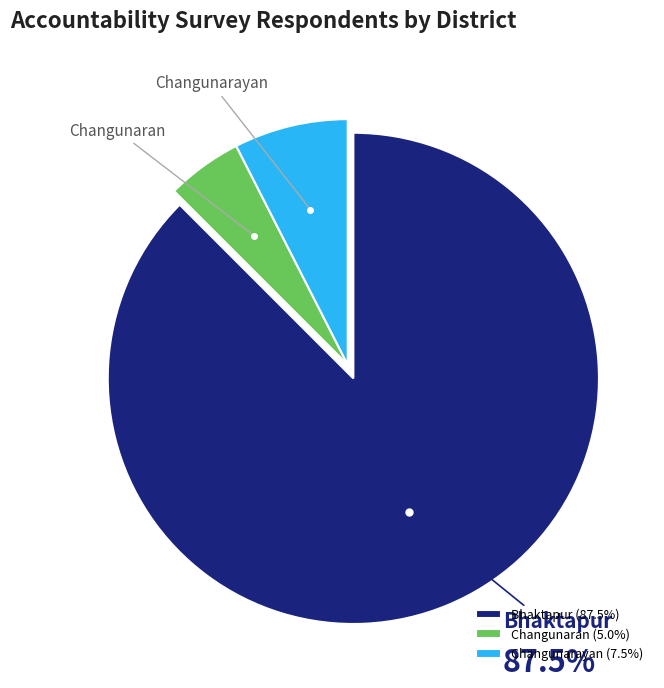

What portion of the pie excludes Bhaktapur?

12.5%